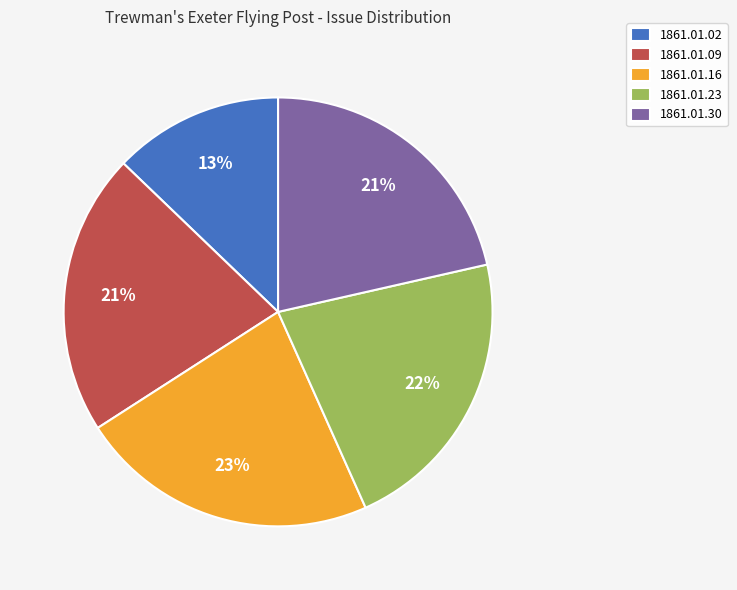

Is there any slice that represents more than half of the pie?

No